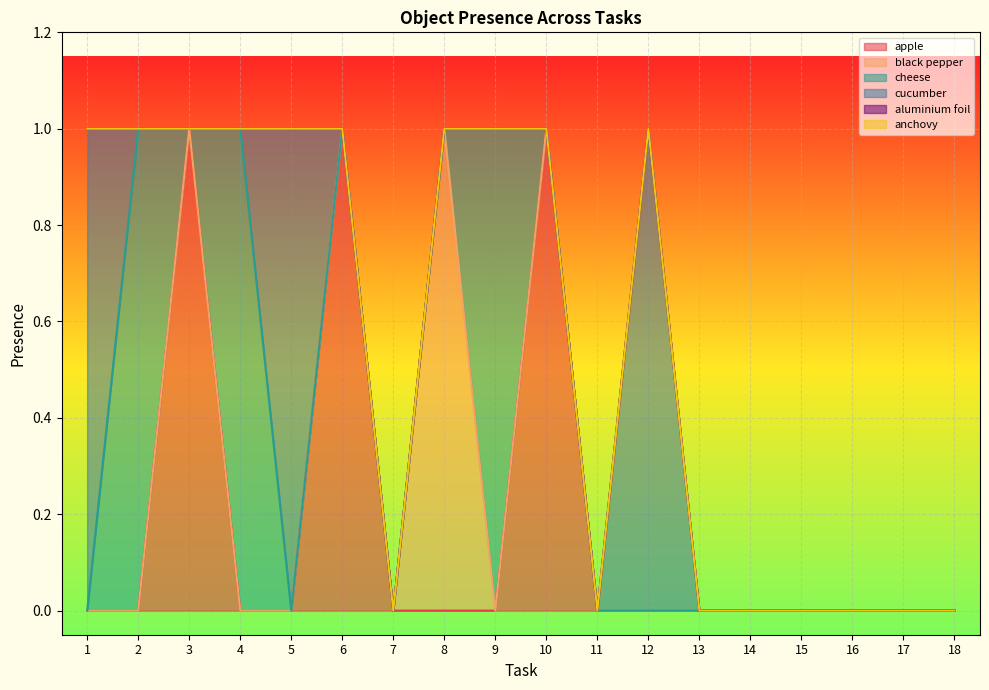

True or false: aluminium foil and apple cross at least once.

False